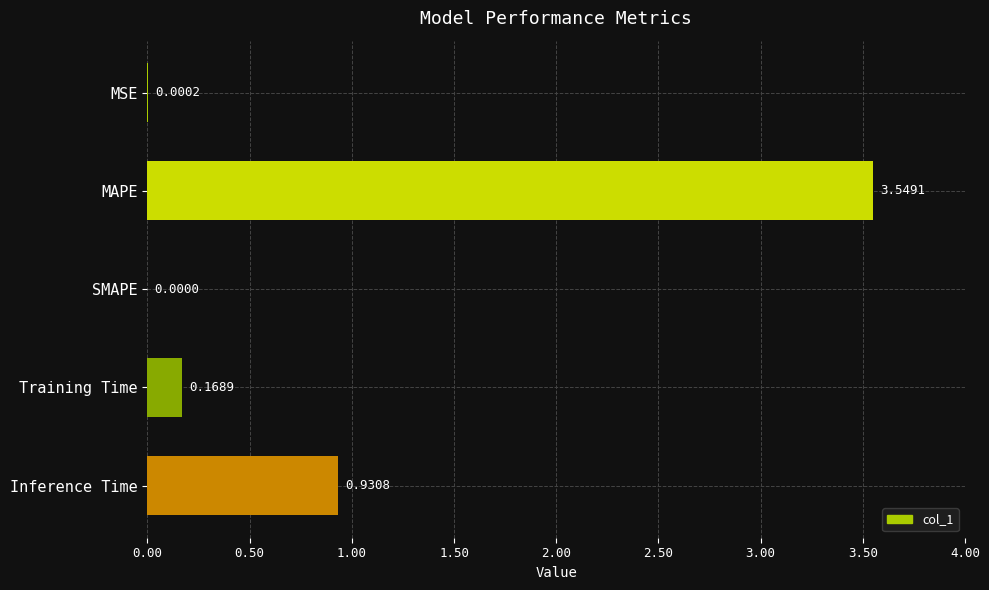

Where is the data nearest to the value 1?

Inference Time